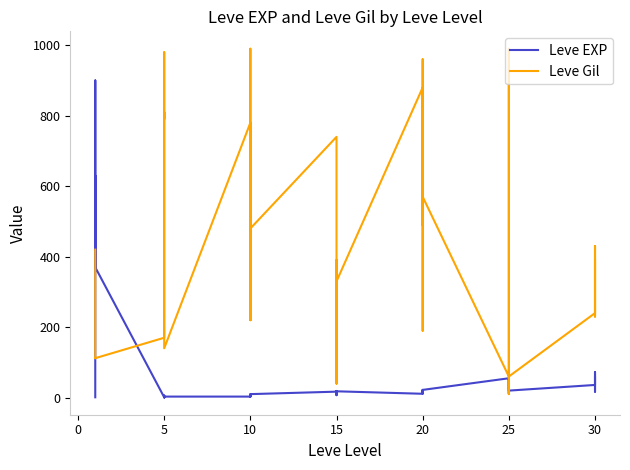

What is the value of the Leve Gil point at the 6th from the left?

112